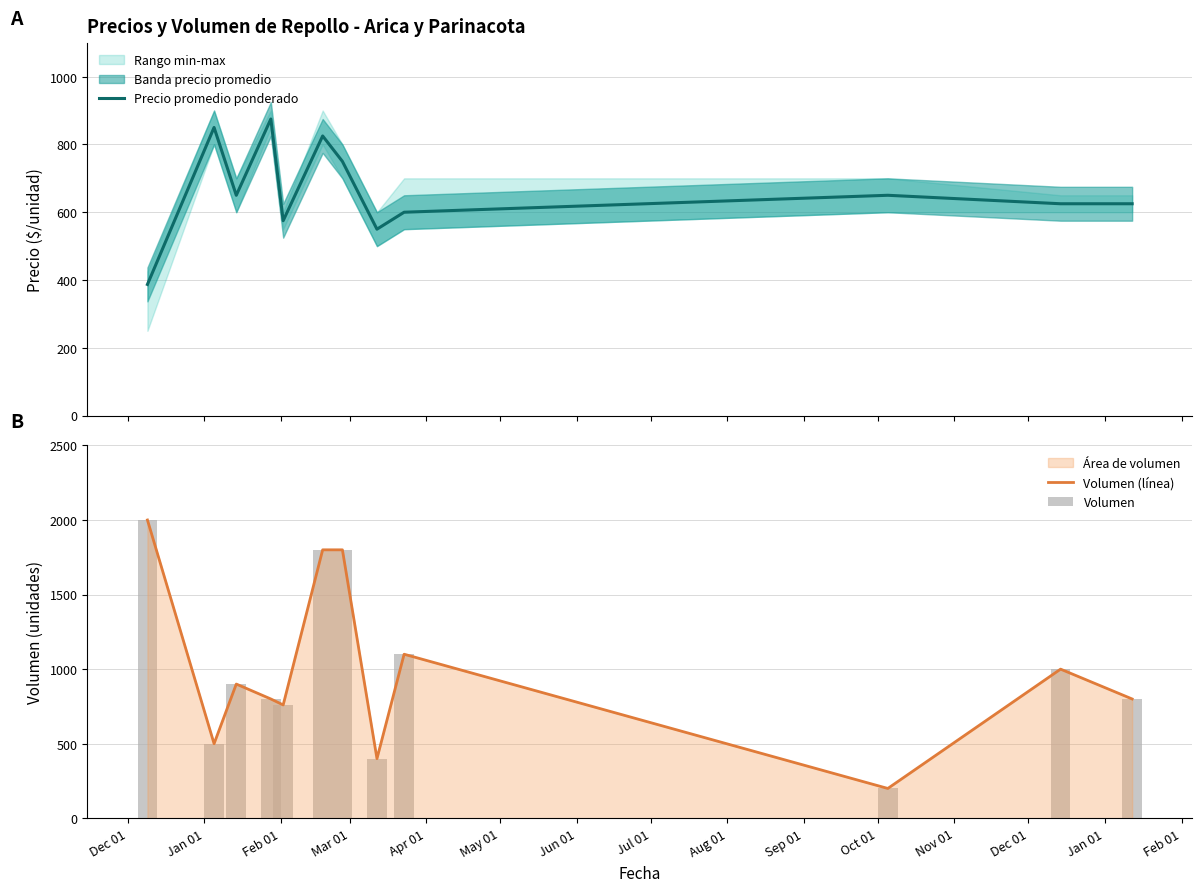

What is the lowest value of the Volumen (línea) series?

200